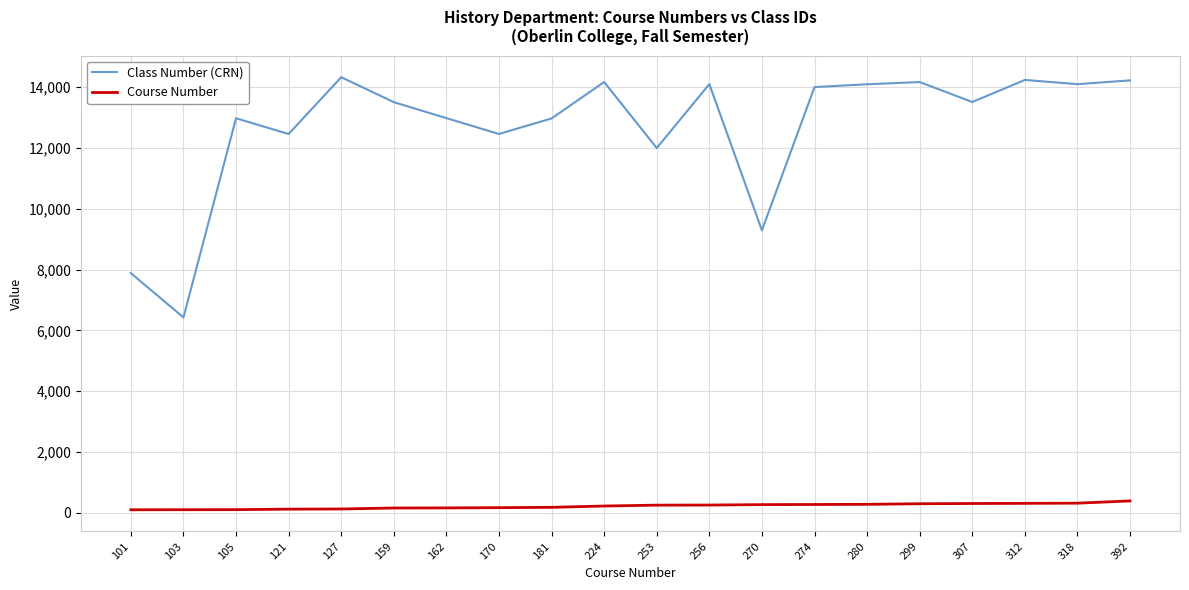

True or false: Class Number (CRN) and Course Number cross at least once.

False